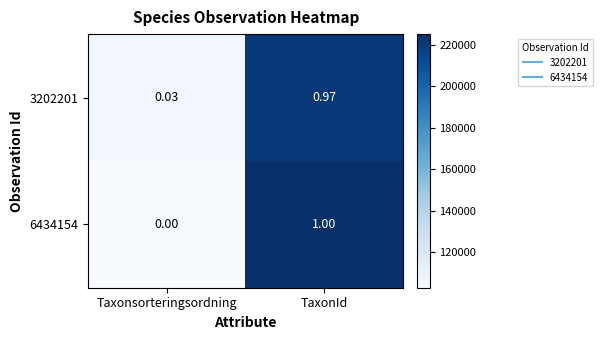

List the labels in order of 3202201 value, smallest first.

Taxonsorteringsordning, TaxonId